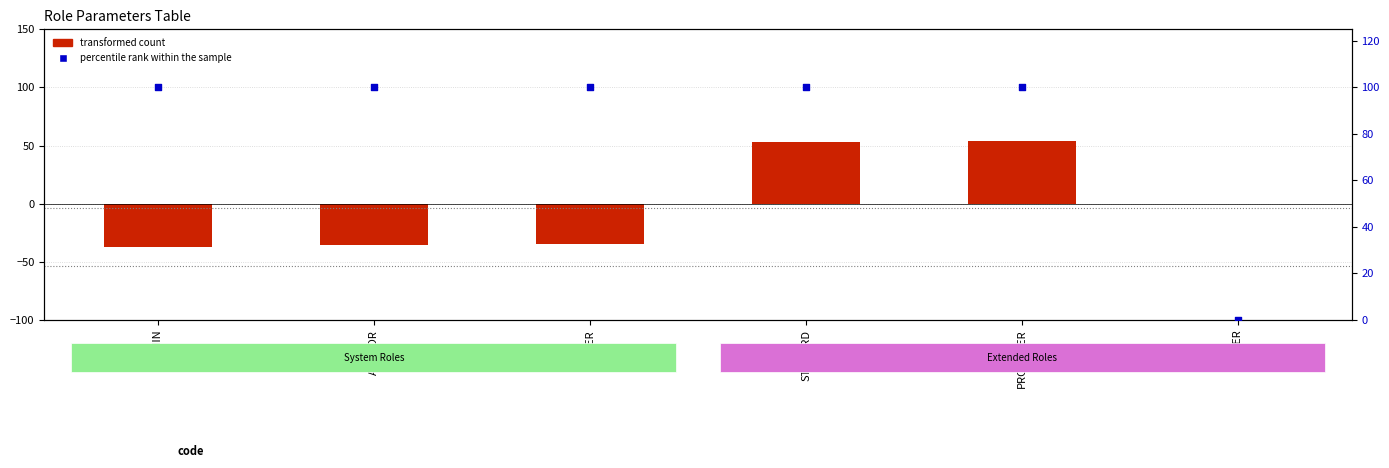

Is the value of transformed count at STEWARD greater than the value of percentile rank within the sample at PRODUCER?

No